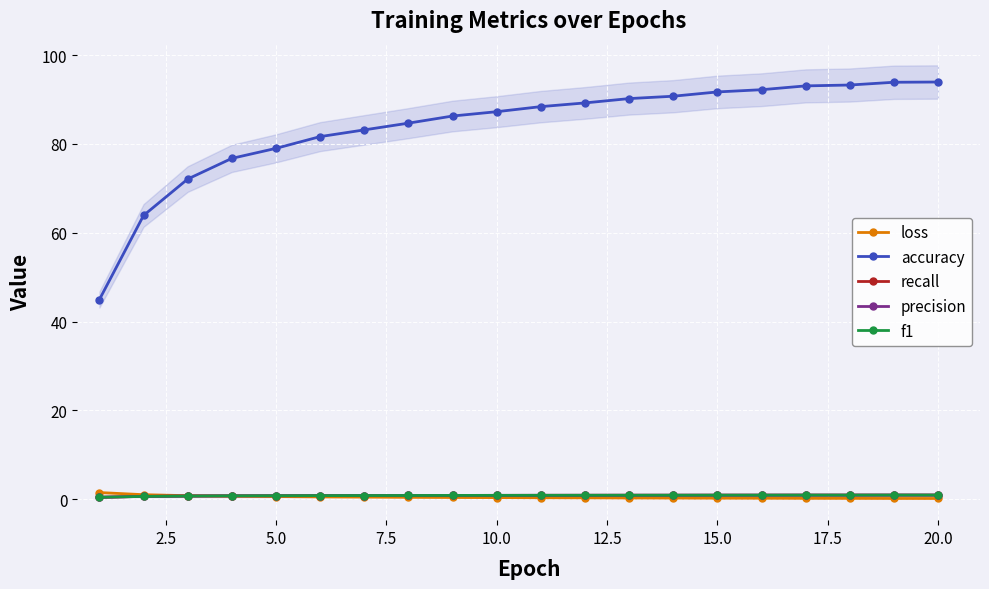

True or false: accuracy and recall intersect in this chart.

False